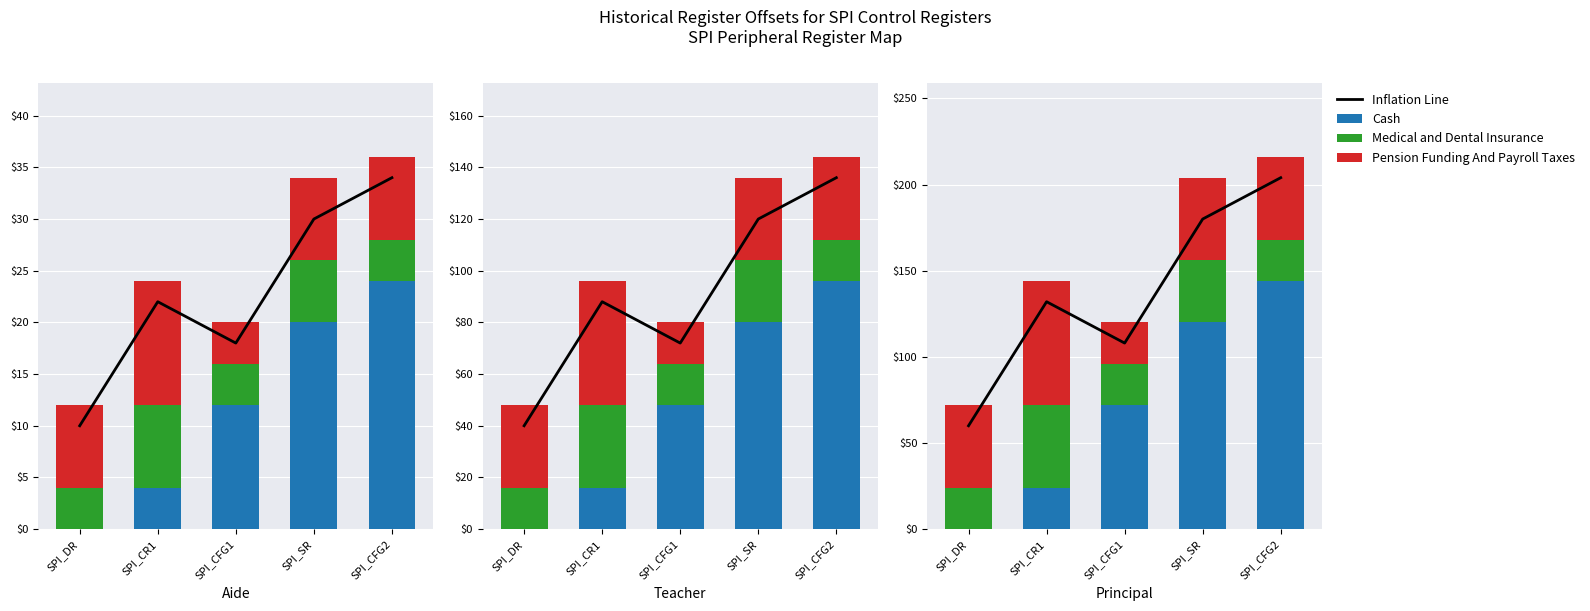

At which category is the sum across all series the highest?

SPI_CFG2